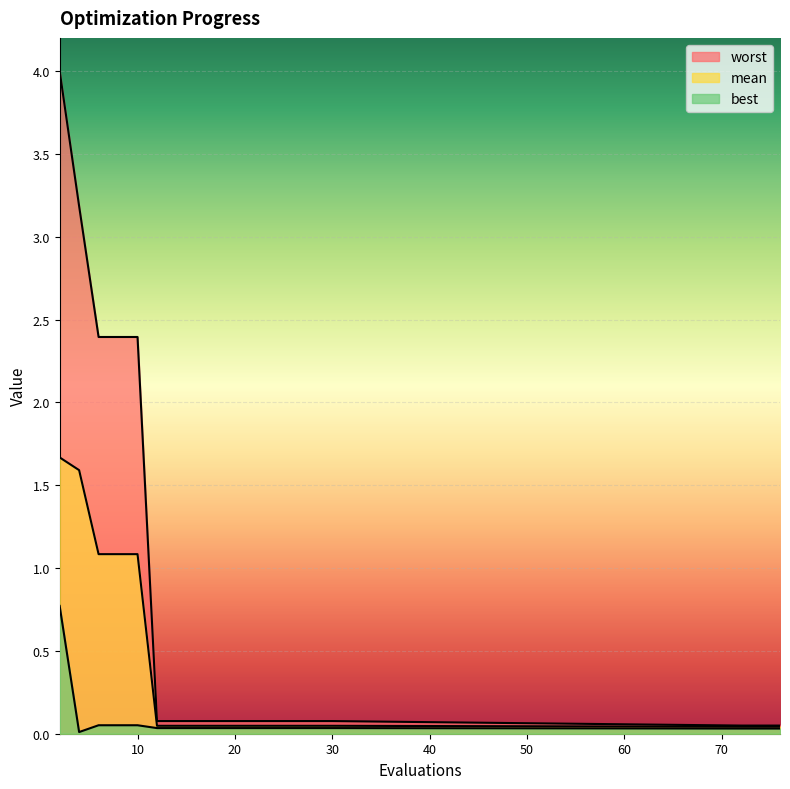

Where is the first local minimum for best?

4